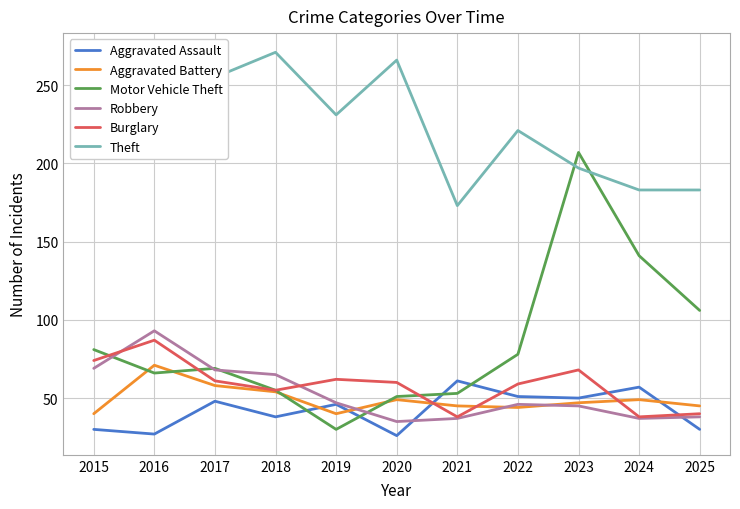

Where is the first local maximum for Aggravated Assault?

2017